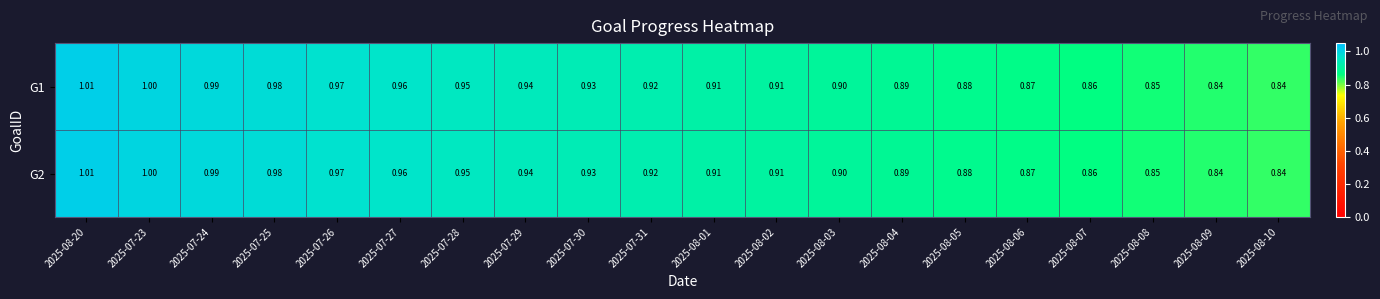

Is the value of G2 at 2025-07-27 greater than the value of G1 at 2025-08-02?

Yes